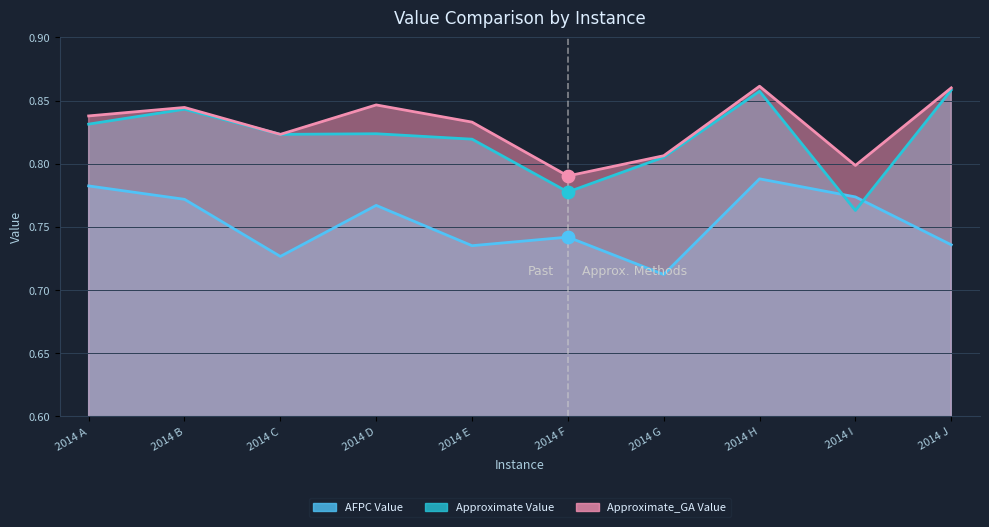

Which series has the largest Y range (max minus min)?

Approximate Value